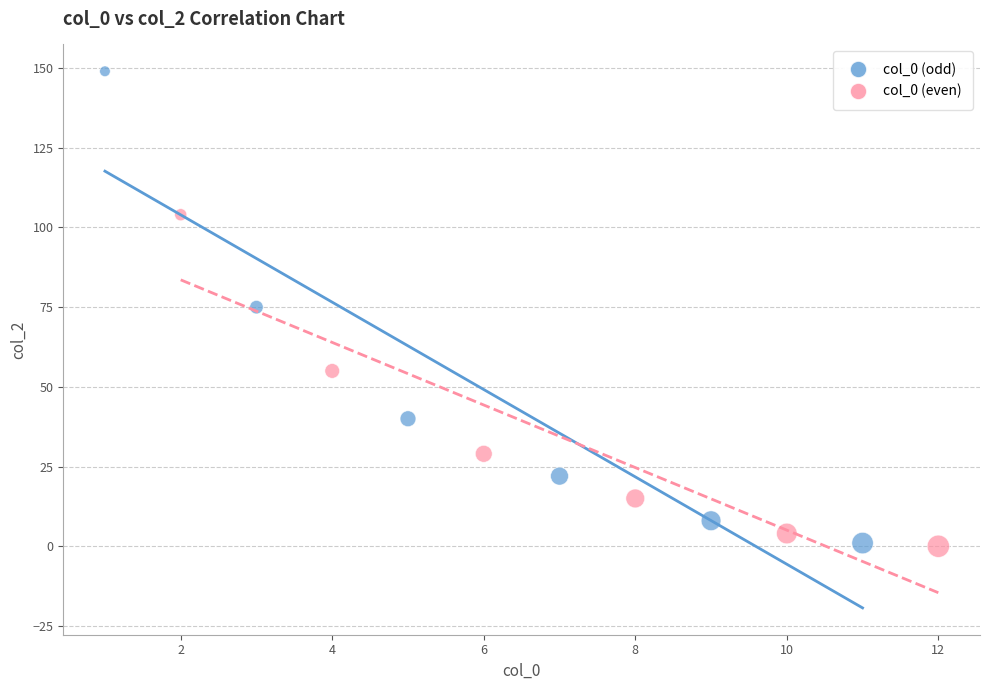

Which series reaches the maximum Y coordinate?

col_0 (odd)